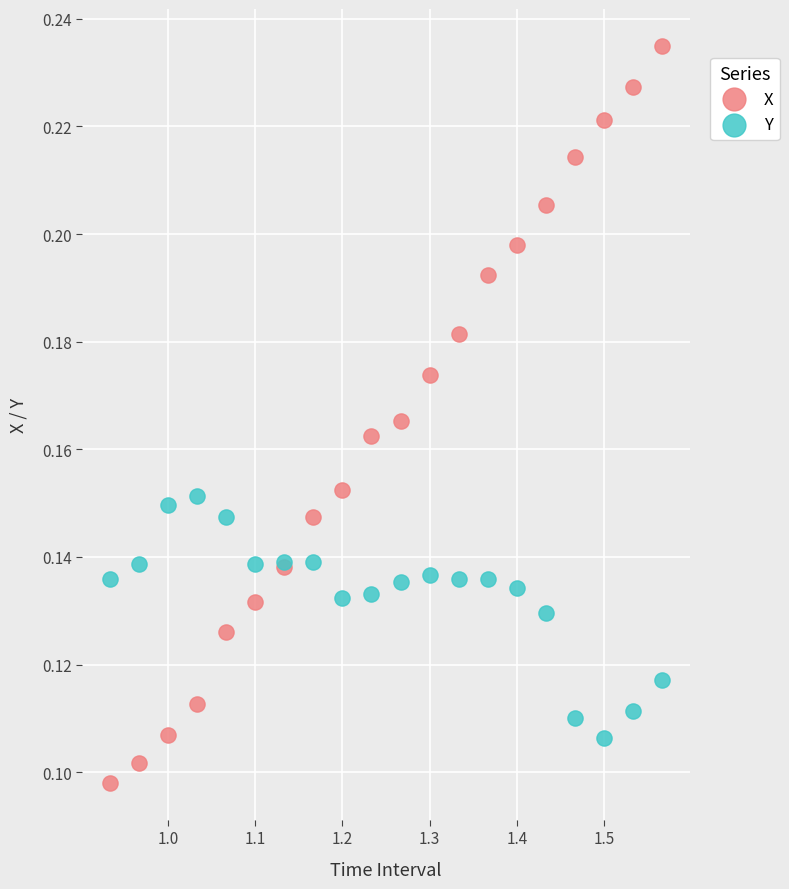

Which series has the largest Y range (max minus min)?

X